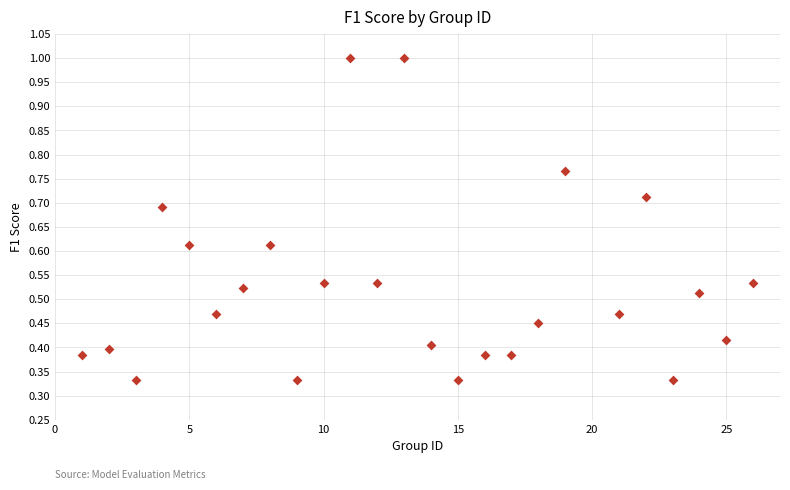

What is the range of X values (max minus min)?

25.0